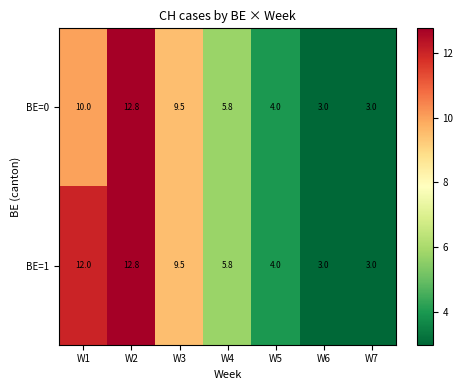

At which category is the sum across all series the highest?

W2